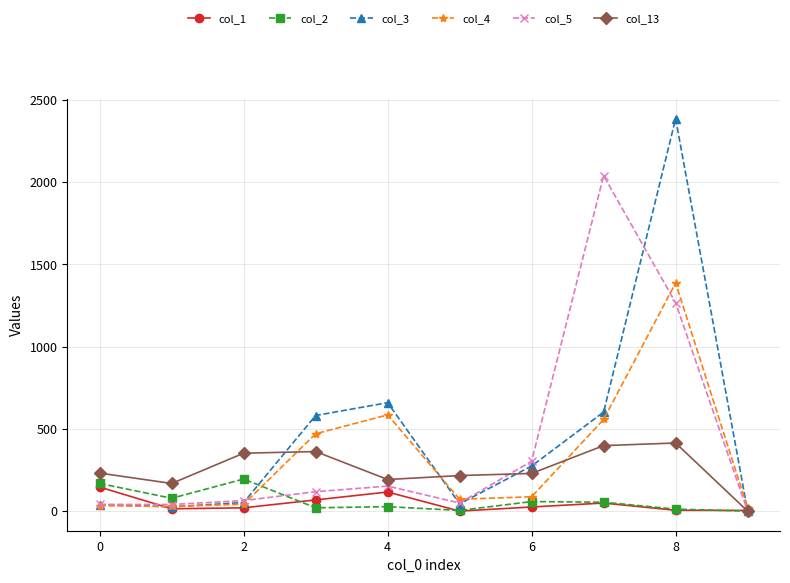

Which series has the widest spread of values?

col_3